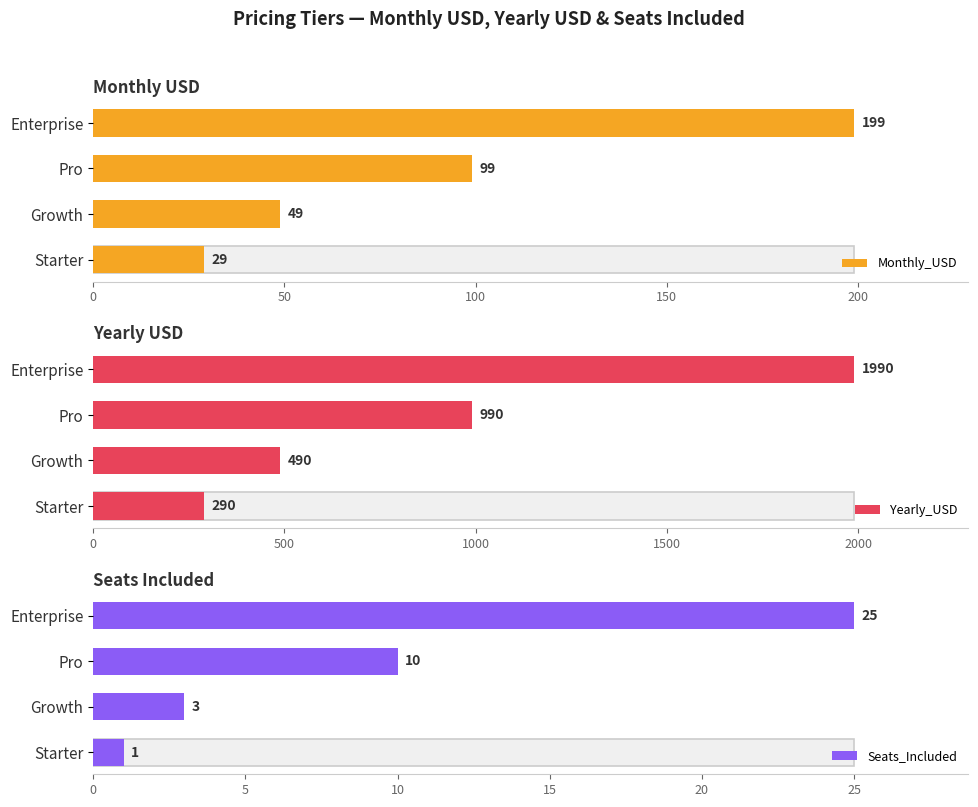

What are all the series names shown in the legend?

Monthly_USD, Yearly_USD, Seats_Included